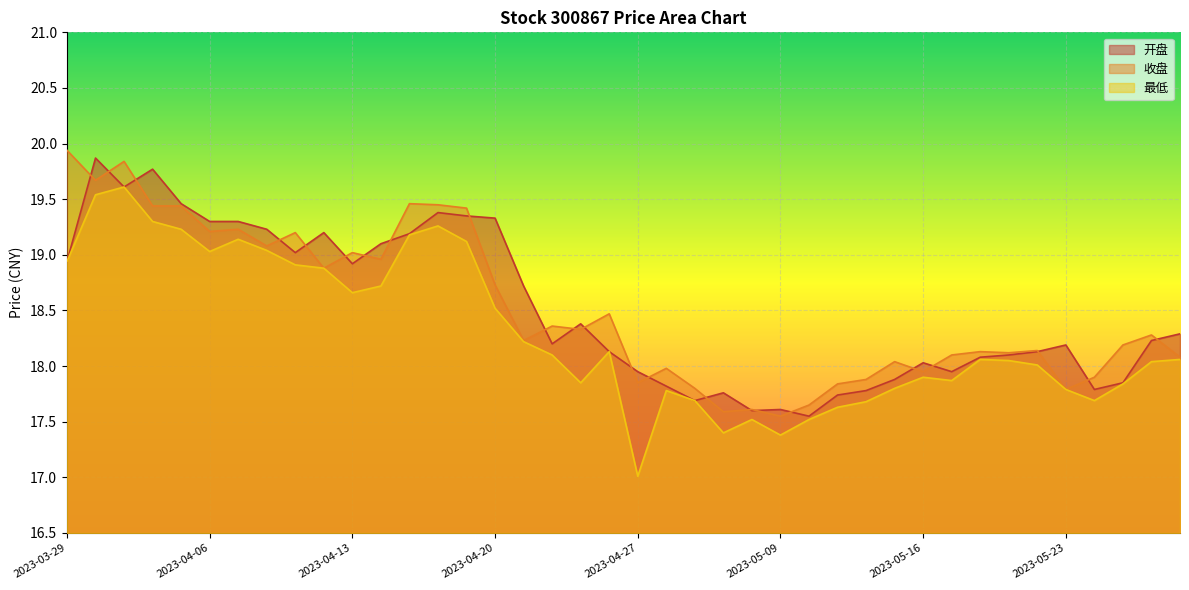

At how many categories does at least one series exceed 17?

40